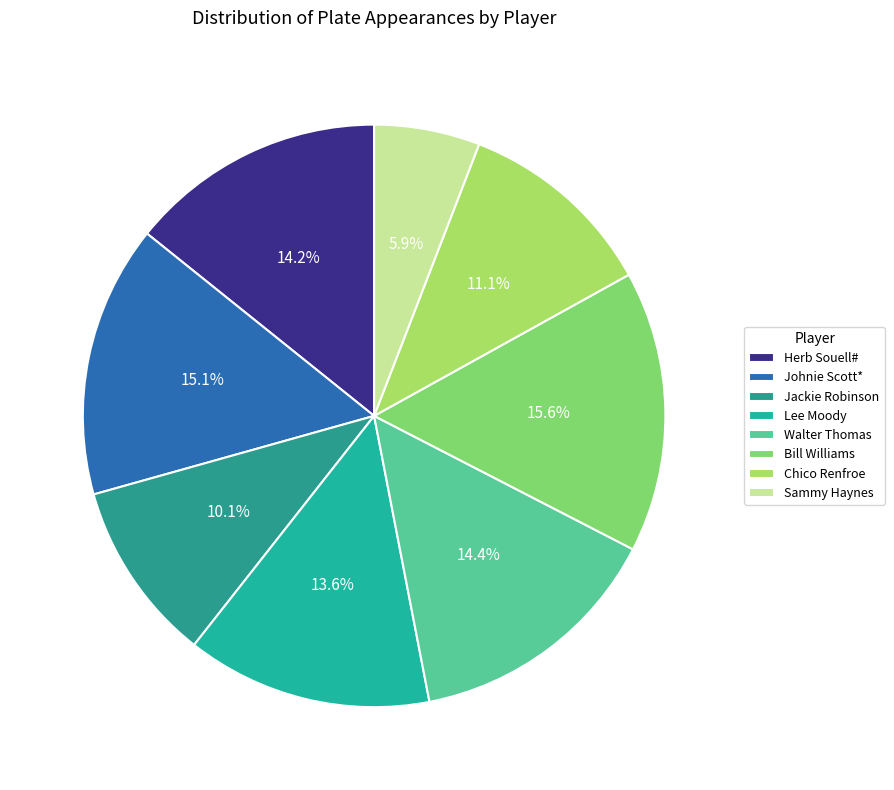

To the nearest percent, what percentage of the pie is Herb Souell#?

14%